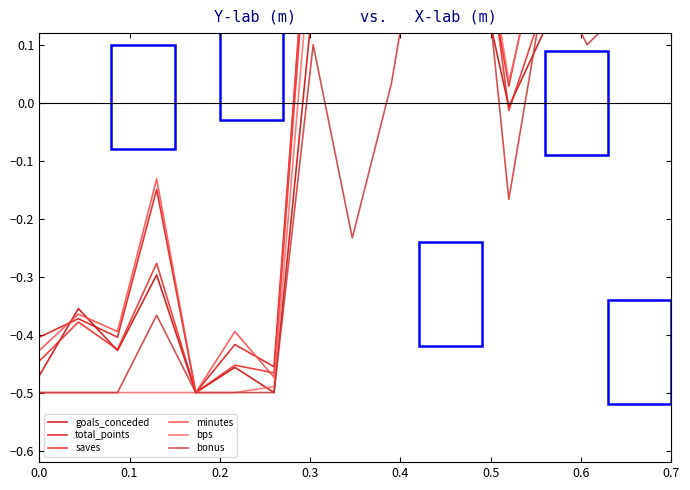

Where do total_points and minutes first cross each other?

0.0 and 0.1